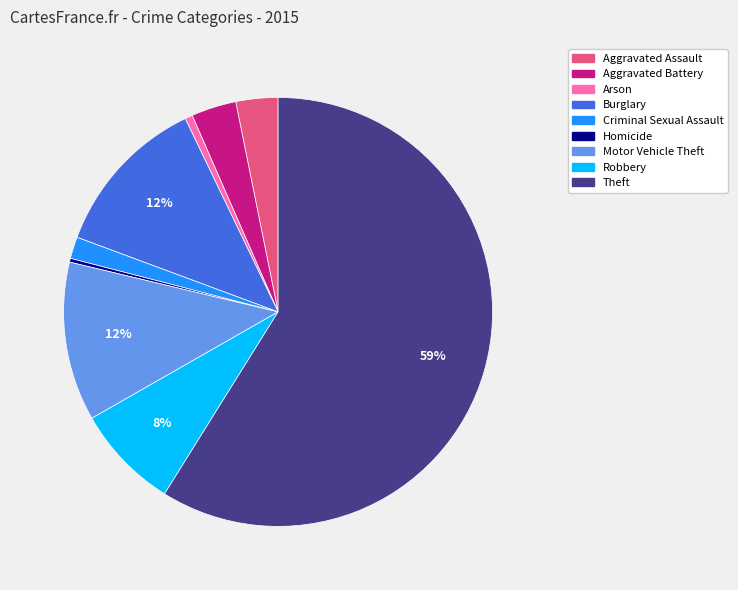

Between Theft and Homicide, which is larger?

Theft